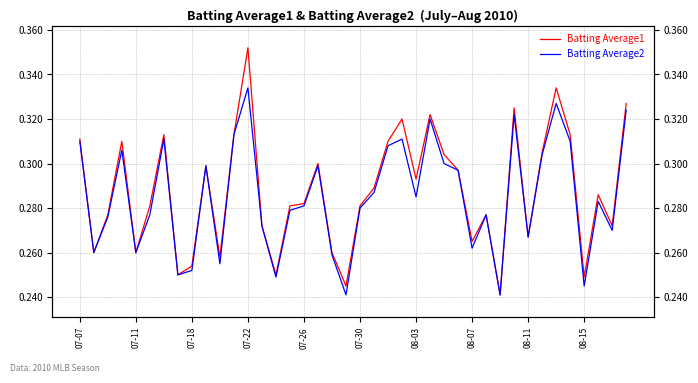

What value does the Batting Average1 series have at 30?

0.2